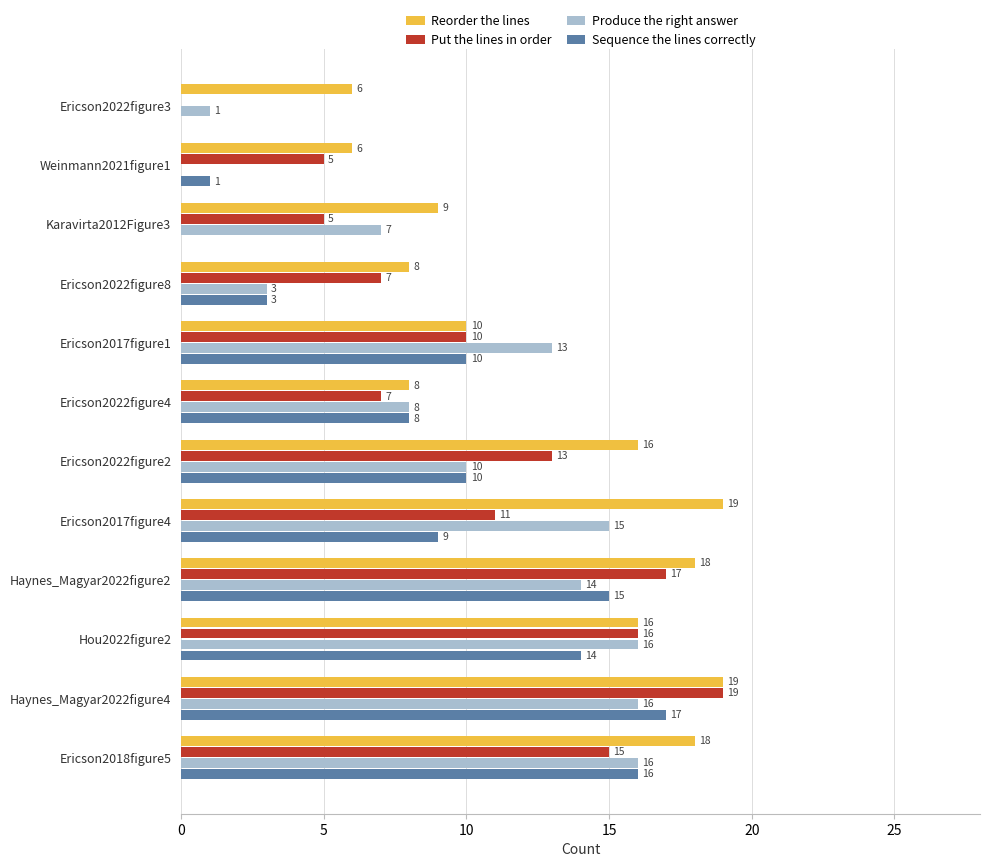

What is the sum of the Reorder the lines values at Weinmann2021figure1 and Ericson2022figure3?

12